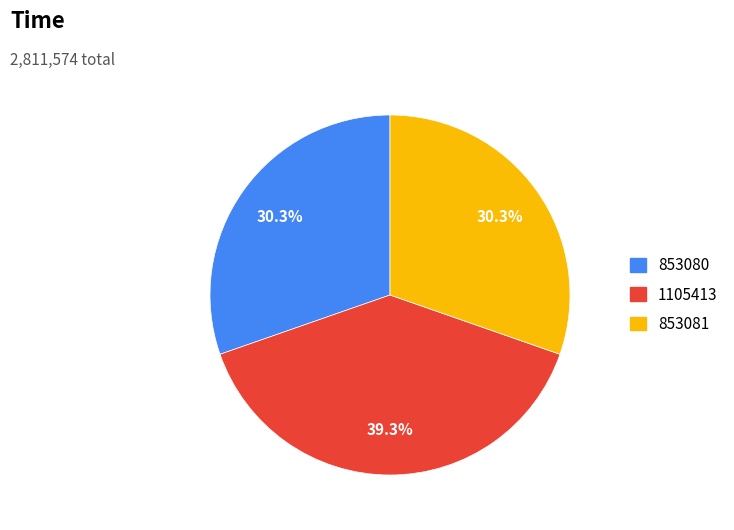

Which category has the biggest portion of the pie?

1105413